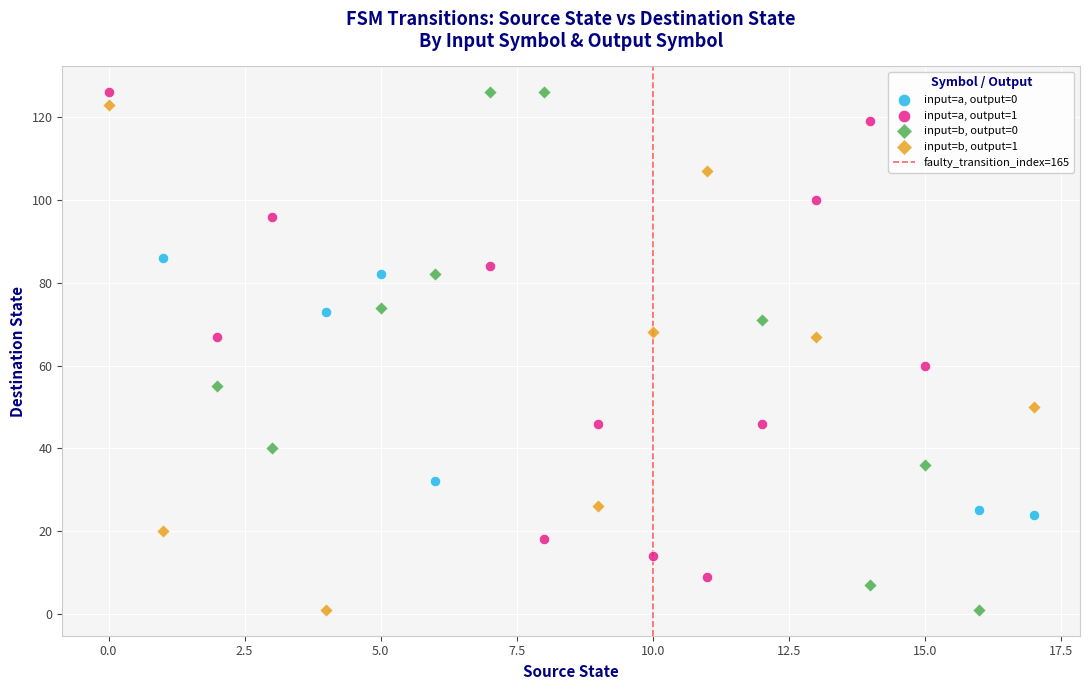

Which series has the largest Y range (max minus min)?

input=b, output=0